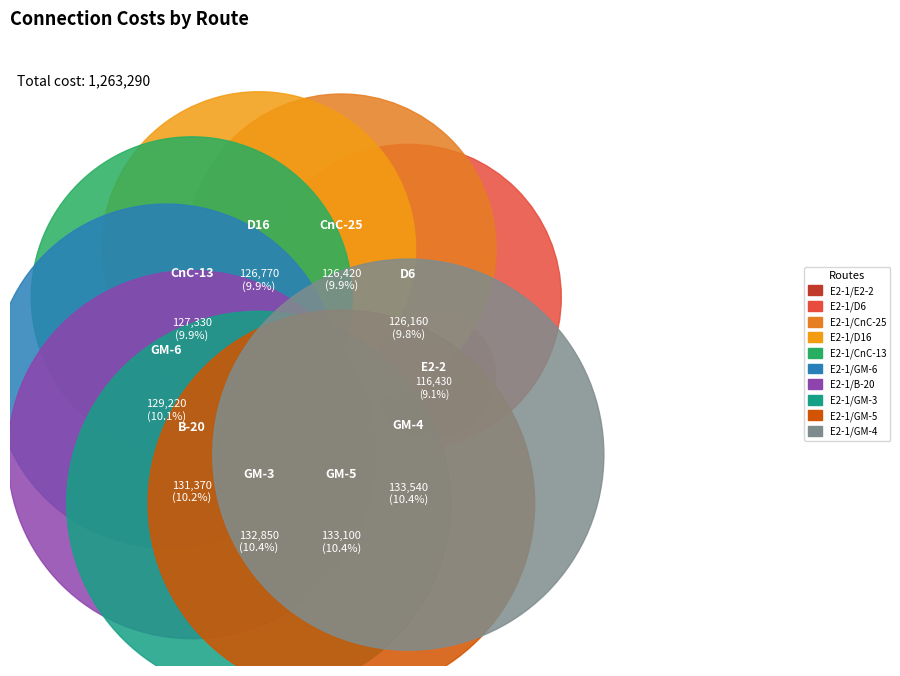

Which category has the biggest portion of the pie?

E2-1/GM-4